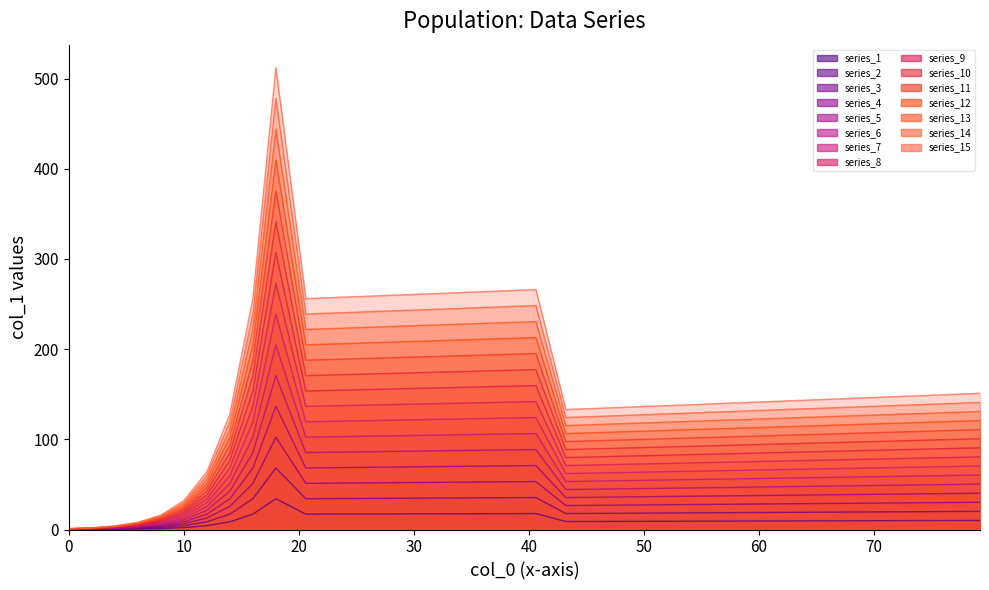

What is the value of the 28th point from the left?

9.3